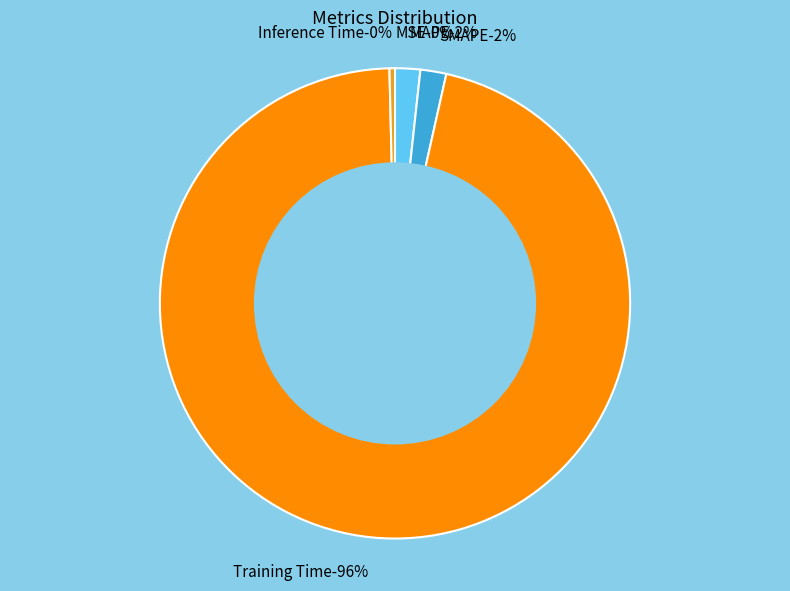

Is Training Time the majority of the pie?

Yes